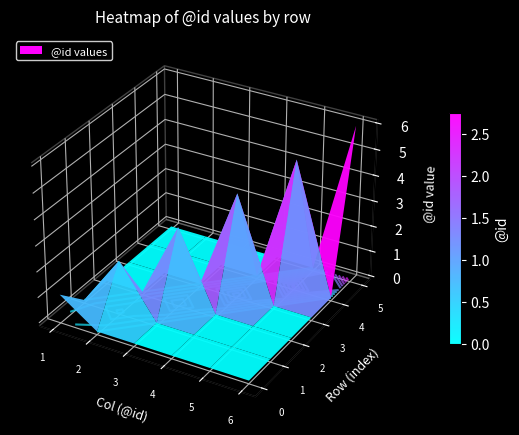

At how many categories does at least one series exceed 4?

2